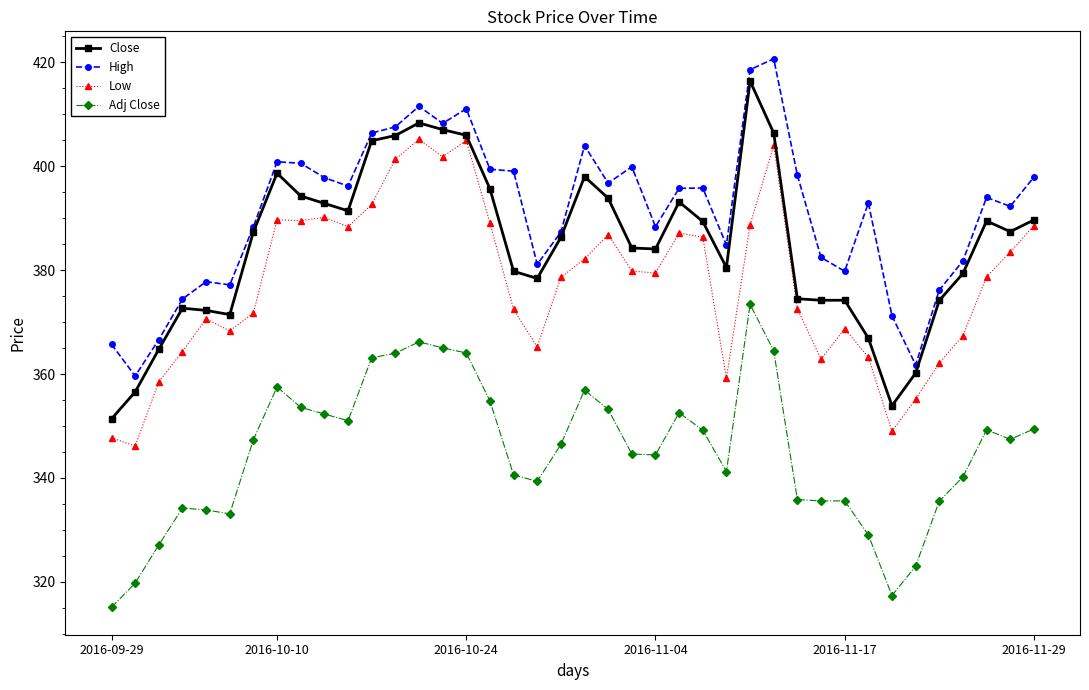

True or false: High and Low intersect in this chart.

False